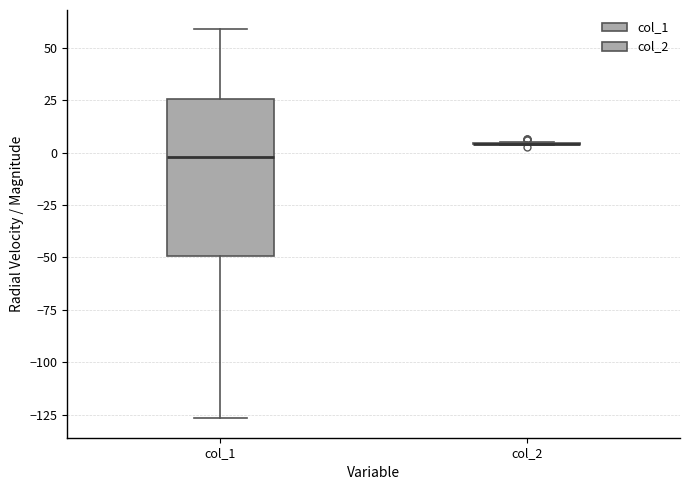

Where is the lower edge of the box for col_1 on the y-axis? The values are not printed on the chart, so give them approximately, as read against the axis.

-50